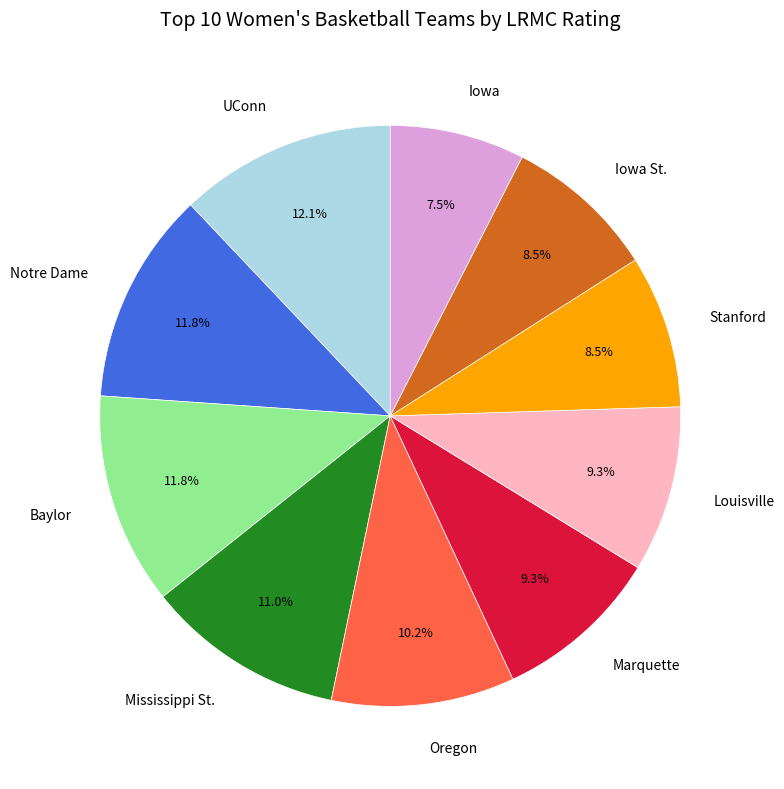

Does Notre Dame account for over 50% of the chart?

No